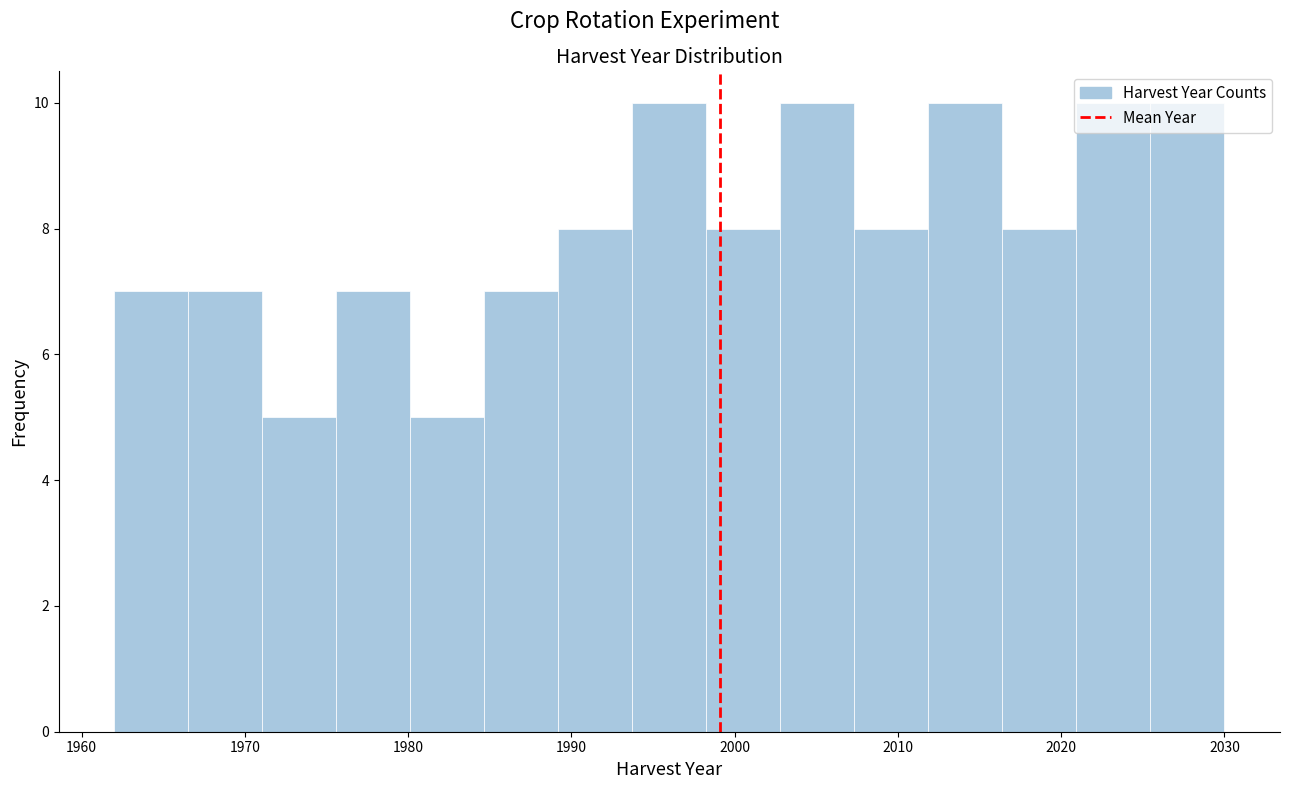

Reading left to right, list every bar in this chart as the range it spans on the x-axis followed by its height. Neither the bar edges nor the heights are printed on the chart, so give them approximately, as read against the axes.

1962 to 1967: 7
1967 to 1971: 7
1971 to 1976: 5
1976 to 1980: 7
1980 to 1985: 5
1985 to 1989: 7
1989 to 1994: 8
1994 to 1998: 10
1998 to 2003: 8
2003 to 2007: 10
2007 to 2012: 8
2012 to 2016: 10
2016 to 2021: 8
2021 to 2025: 10
2025 to 2030: 10